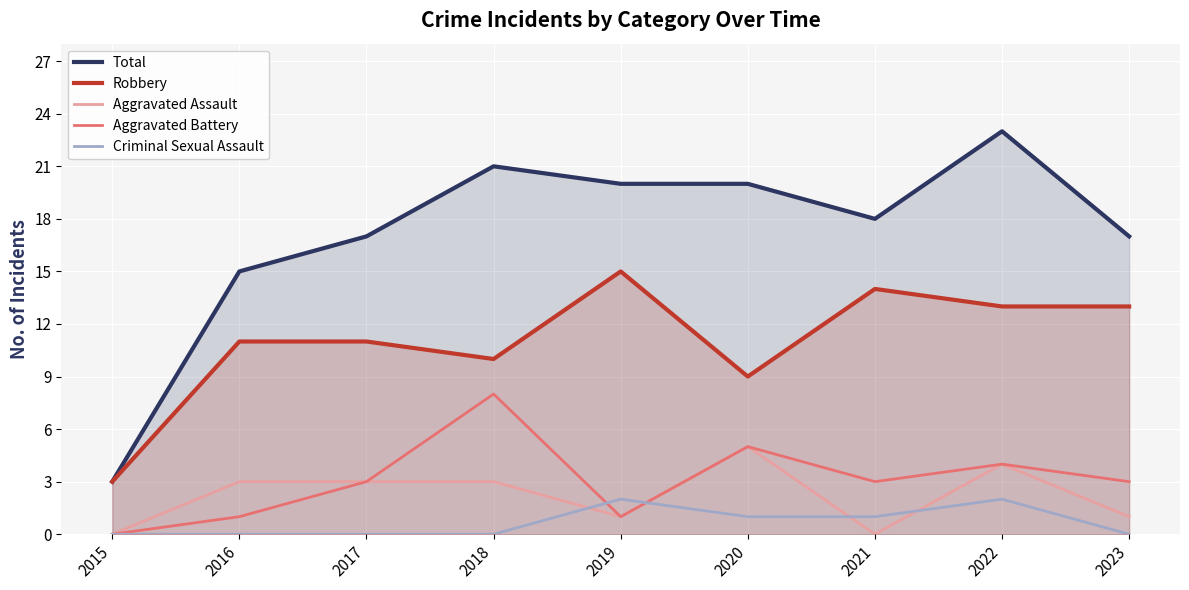

At which category does Aggravated Assault reach its first local peak?

2020